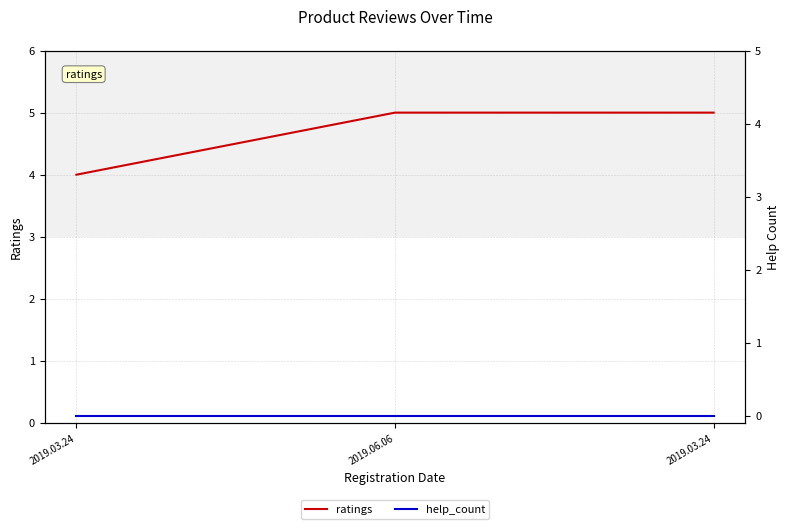

Does the chart display data point markers on the line(s)?

No